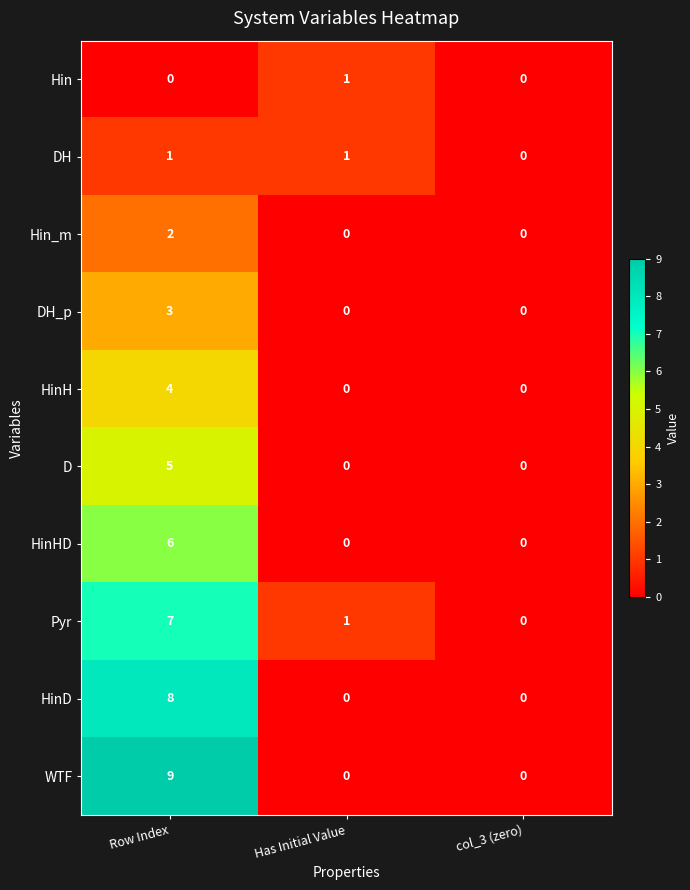

What is the total value across all series at Has Initial Value?

3